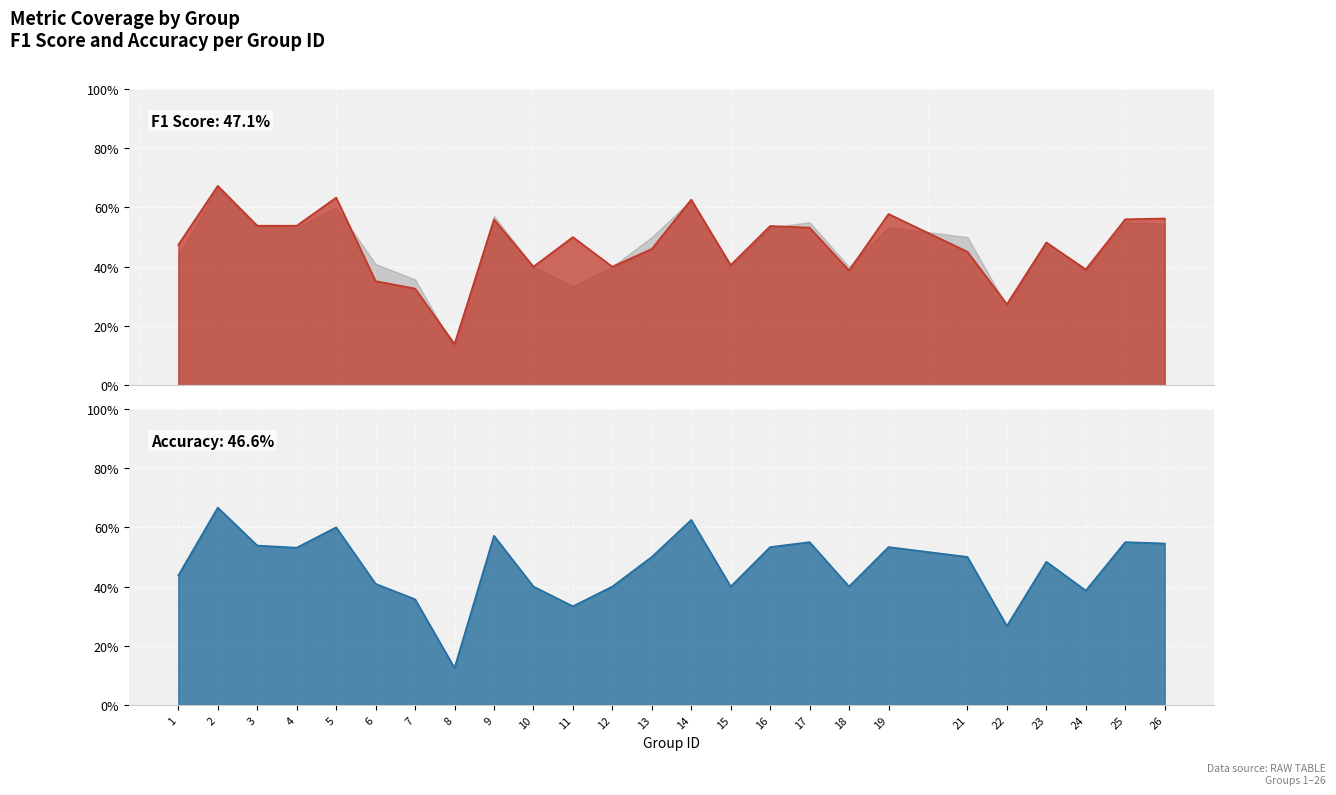

What is the value of the f1 point at the 20th from the left?

0.5